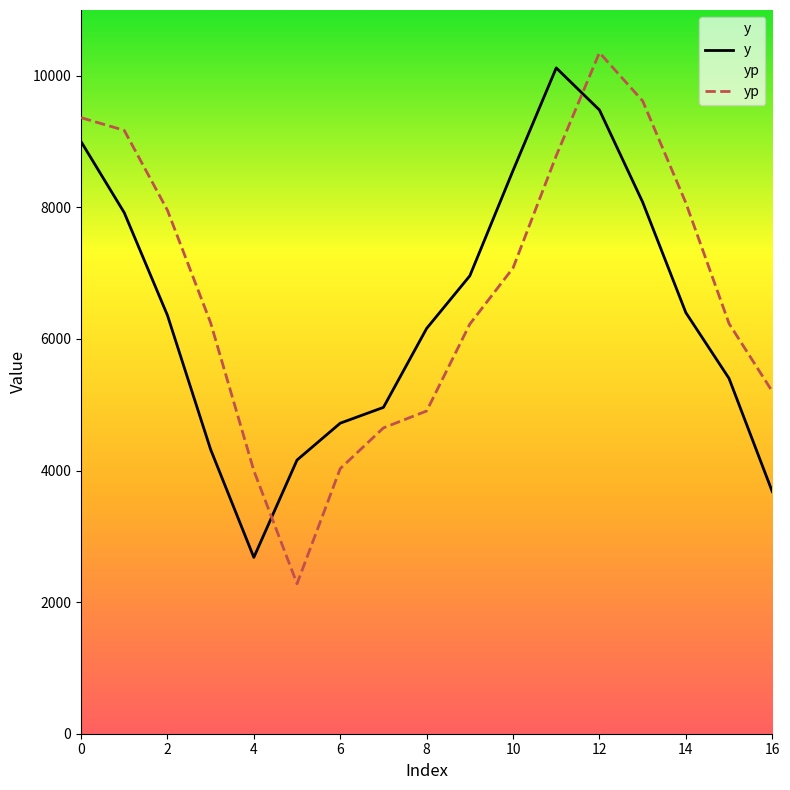

How many data points in yp are above 6245?

9